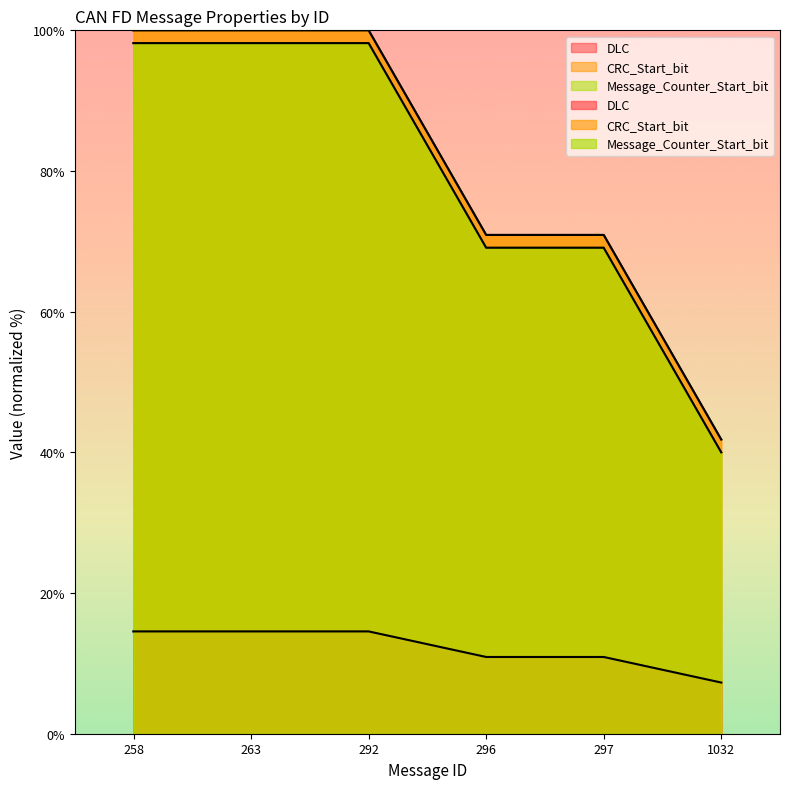

Reading right to left, extract all data points from this chart.

DLC: 7.3	10.9	10.9	14.5	14.5	14.5
CRC_Start_bit: 41.8	70.9	70.9	100.0	100.0	100.0
Message_Counter_Start_bit: 40.0	69.1	69.1	98.2	98.2	98.2